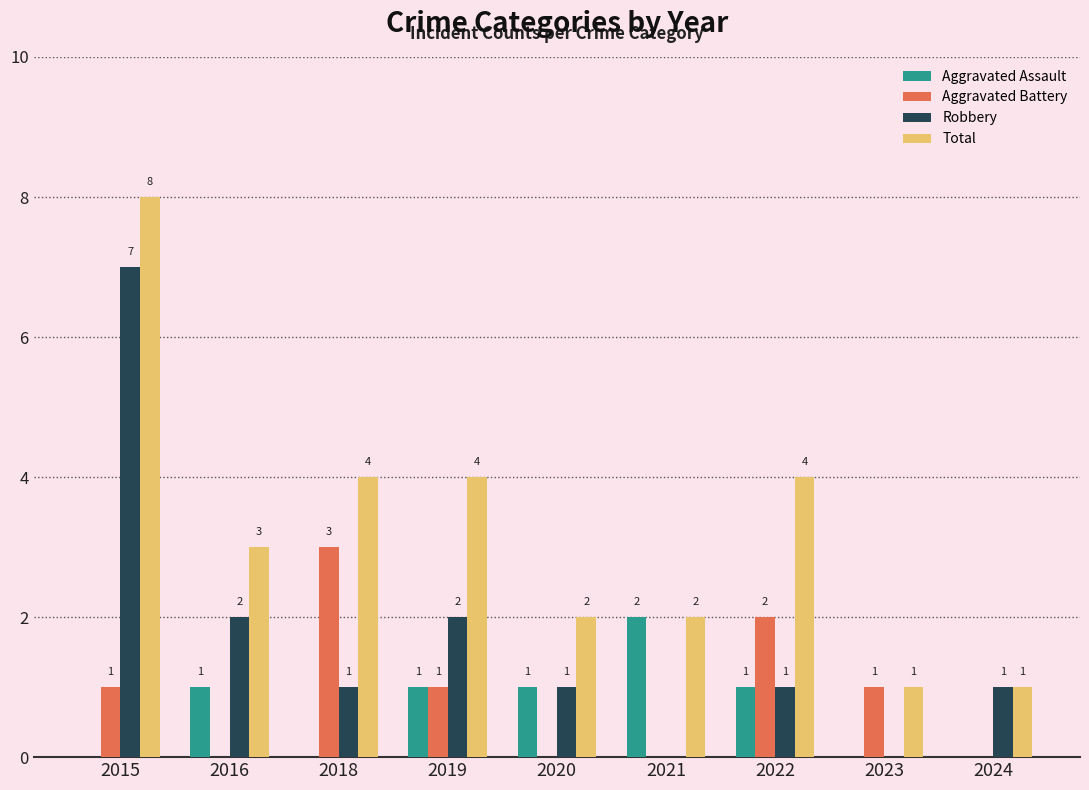

What is the maximum value for Robbery?

7